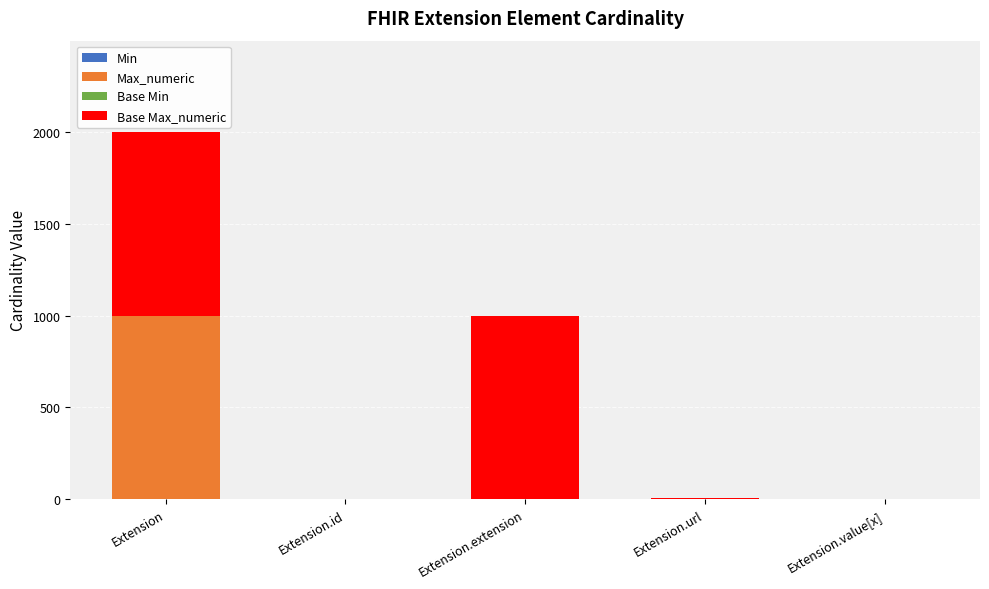

What is the total value across all series at Extension.extension?

999